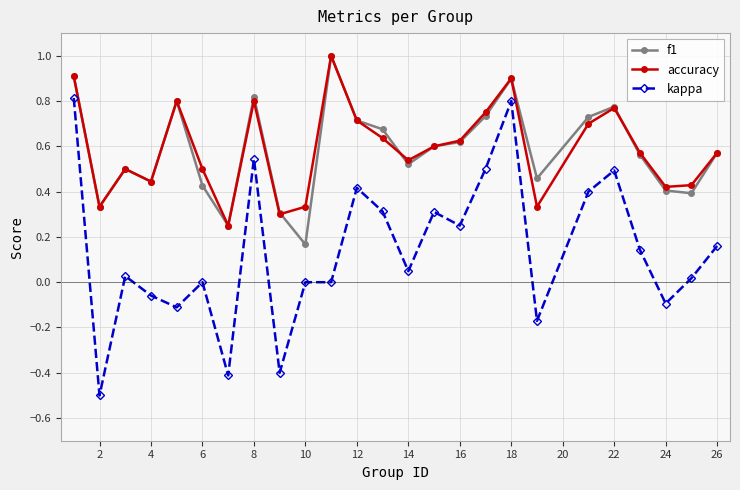

Does the chart have visible grid lines?

Yes